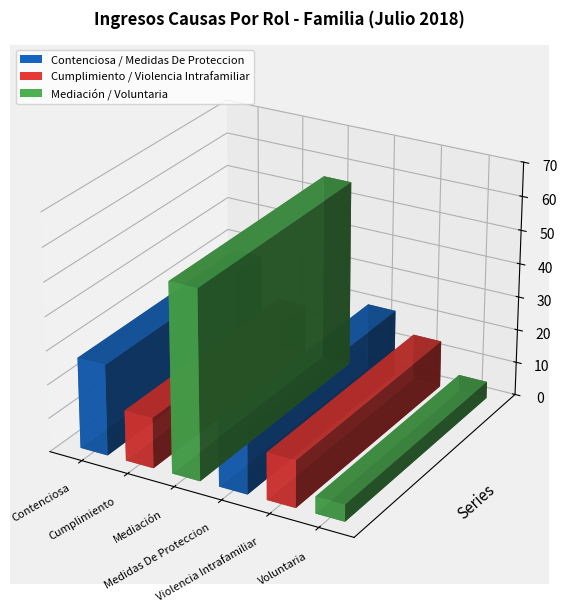

Where does the data first go above 20?

Contenciosa